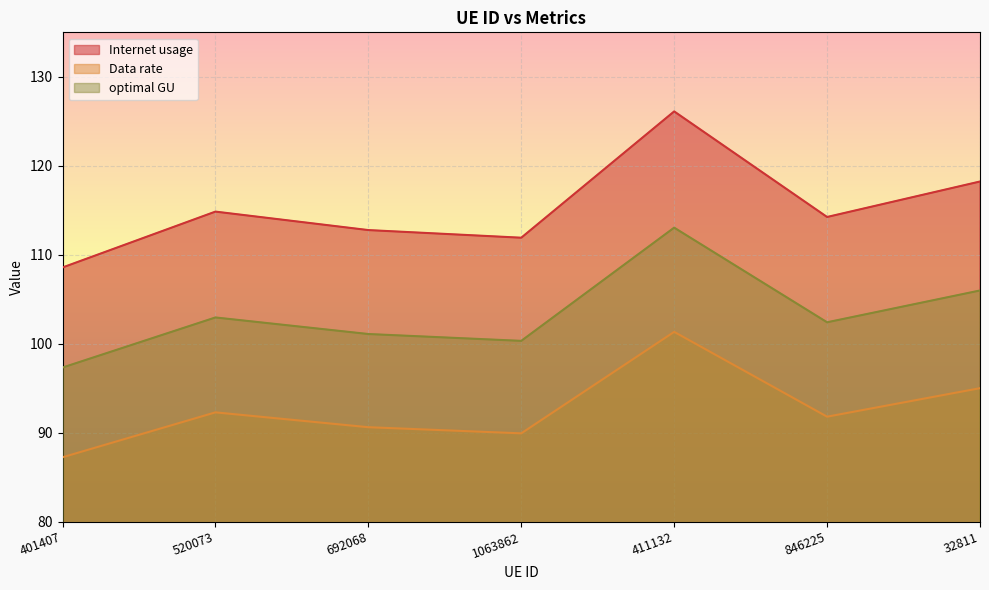

Rank the series by their average value, from lowest to highest.

Data rate, optimal GU, Internet usage